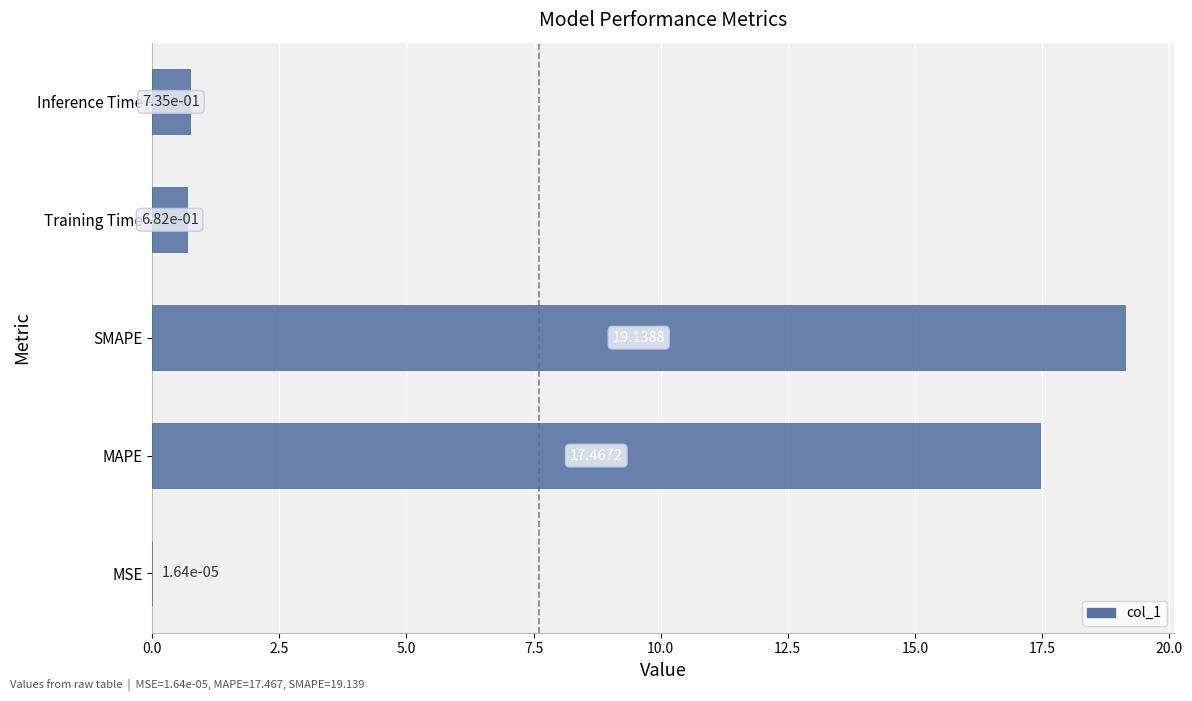

What is the change in value from MSE to MAPE?

+17.5